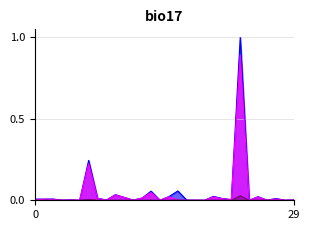

What is the greatest value displayed?

1.0